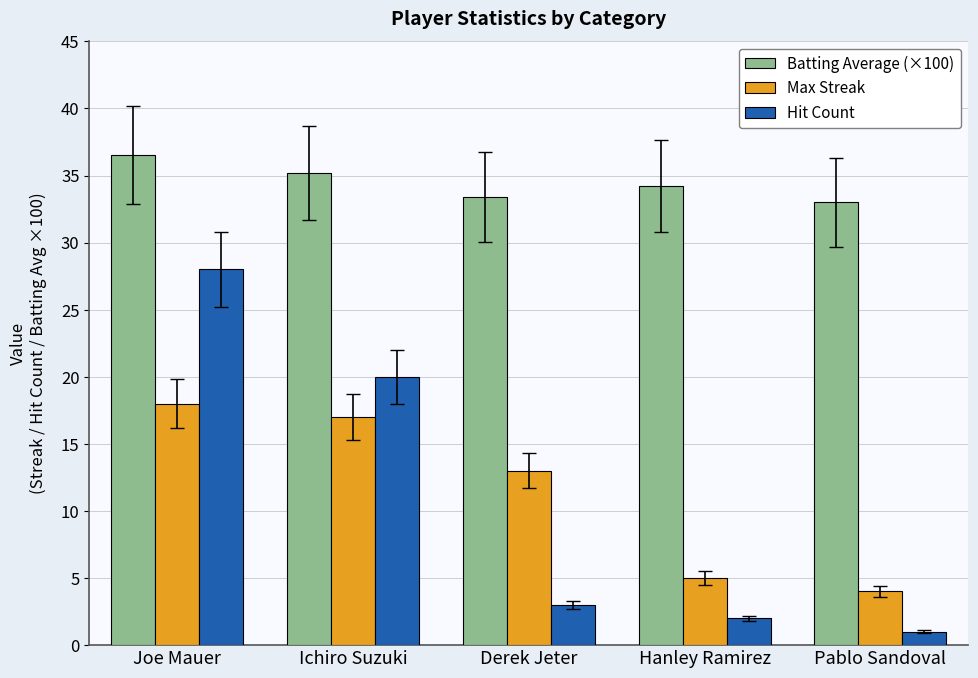

True or false: Batting Average (×100) has a value of 11.3 at Hanley Ramirez.

False